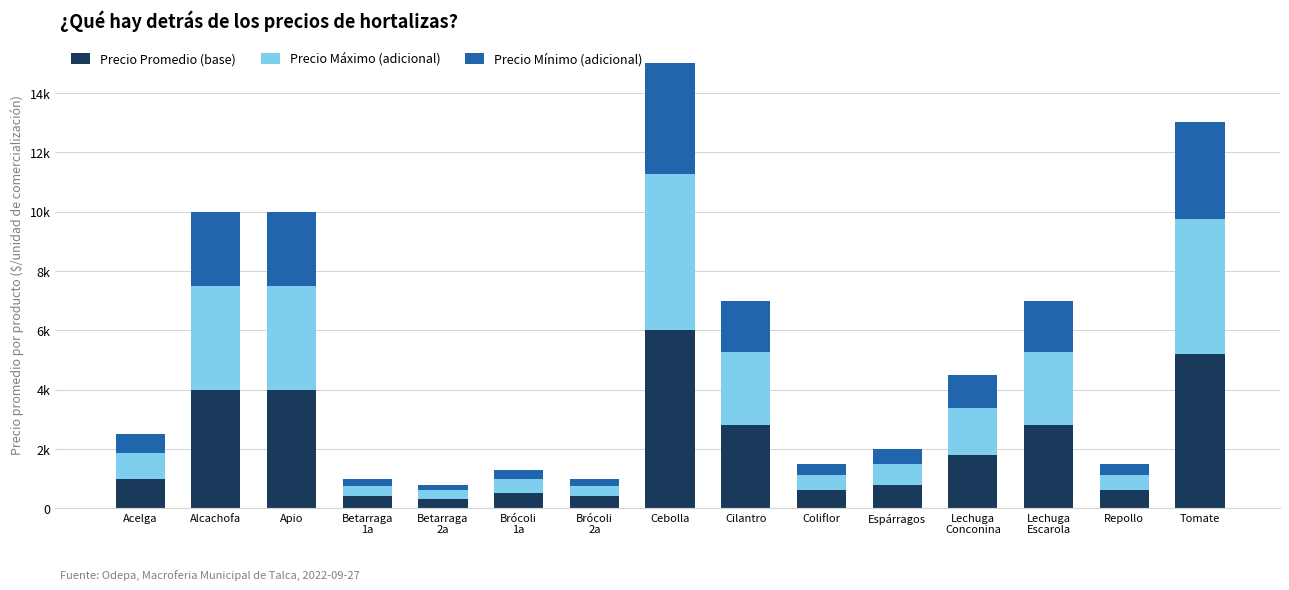

Are the bars horizontal?

No